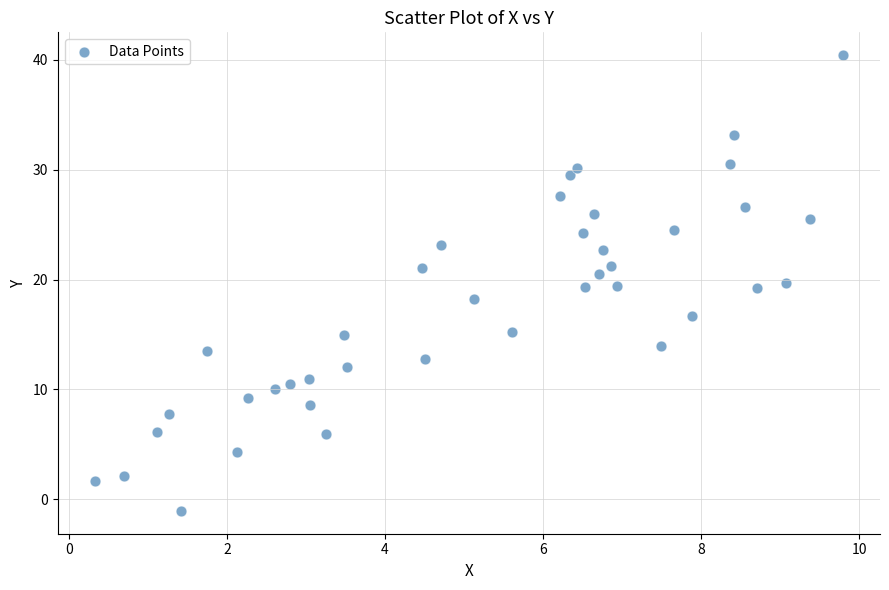

What is the range of Y values (max minus min)?

41.5